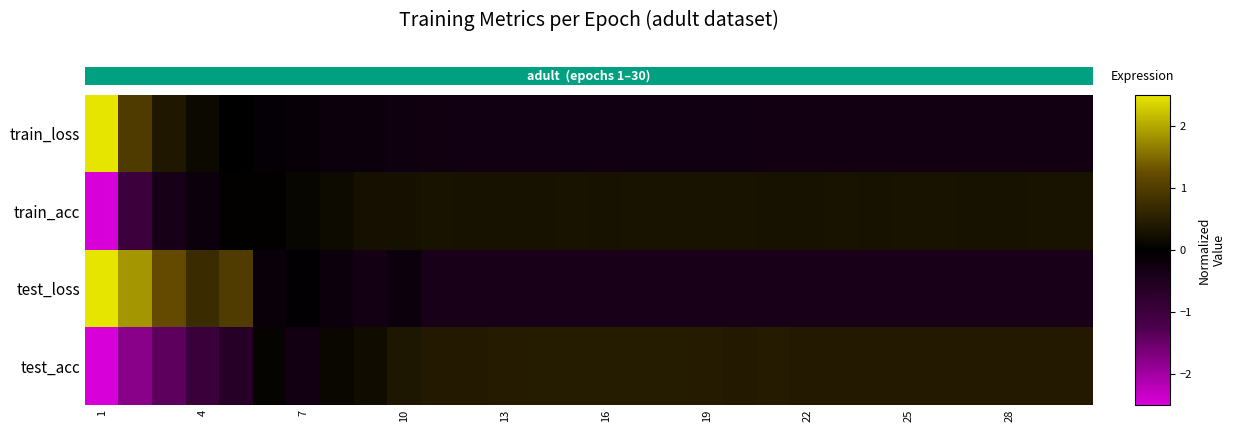

Which series has the largest total across all categories?

test_loss